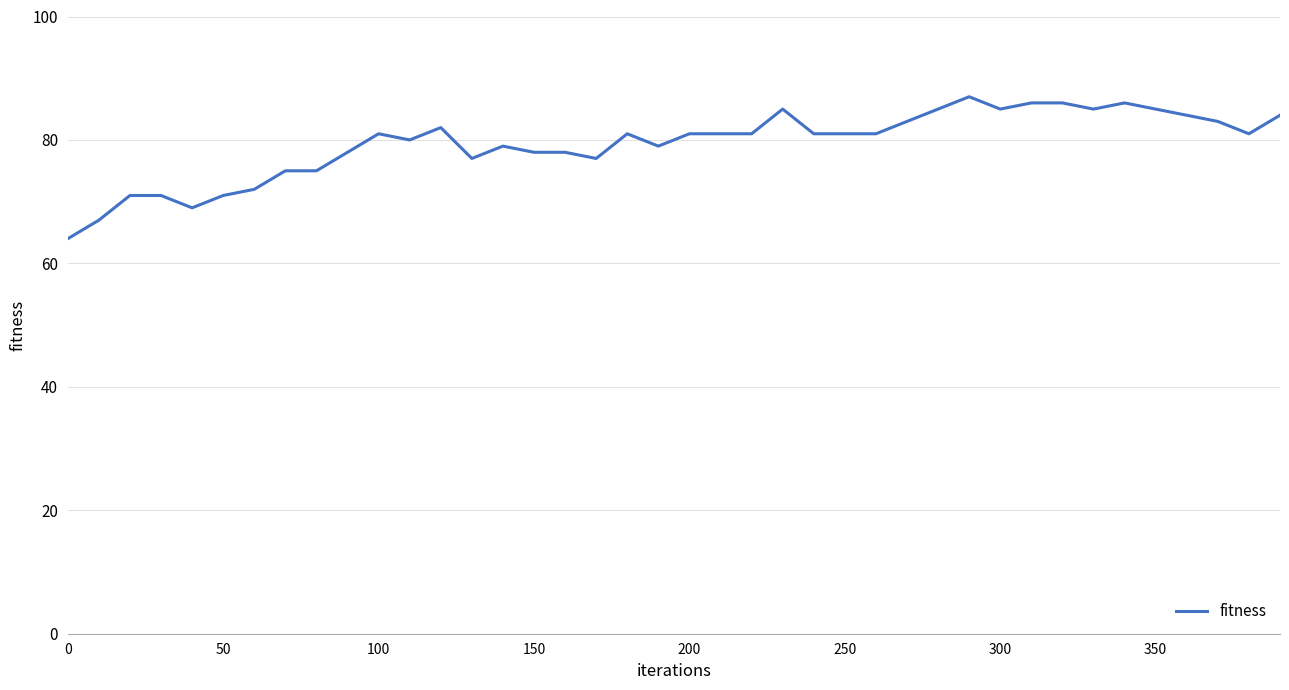

What is the smallest value displayed?

64